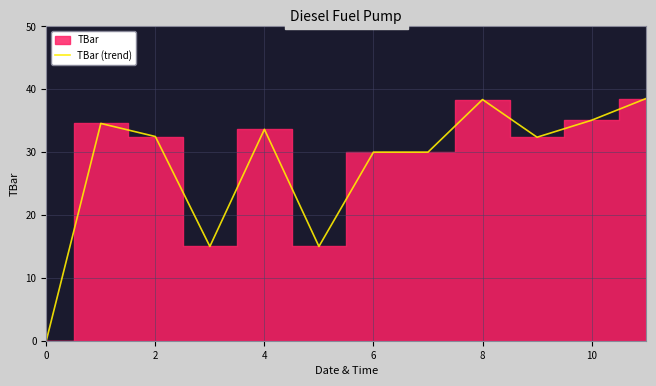

What is the highest value of the TBar (trend) series?

38.5